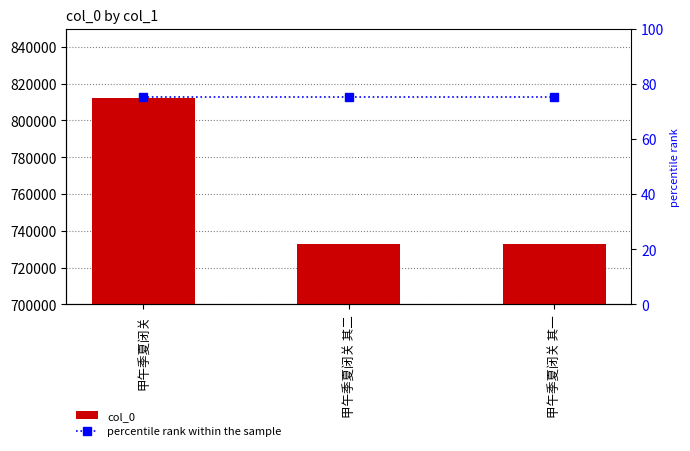

Rank the series at 甲午季夏闭关 其一 from highest to lowest value.

col_0, percentile rank within the sample